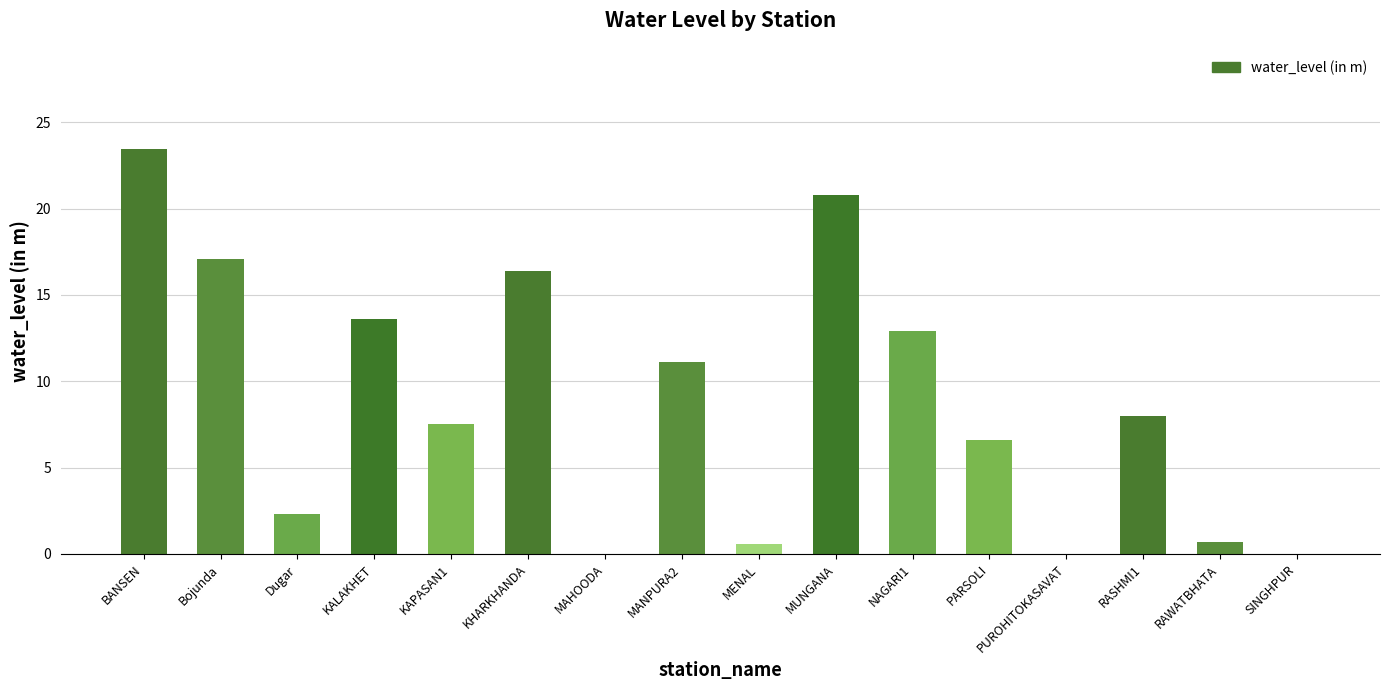

The value at KAPASAN1 is 7.5. True or false?

True